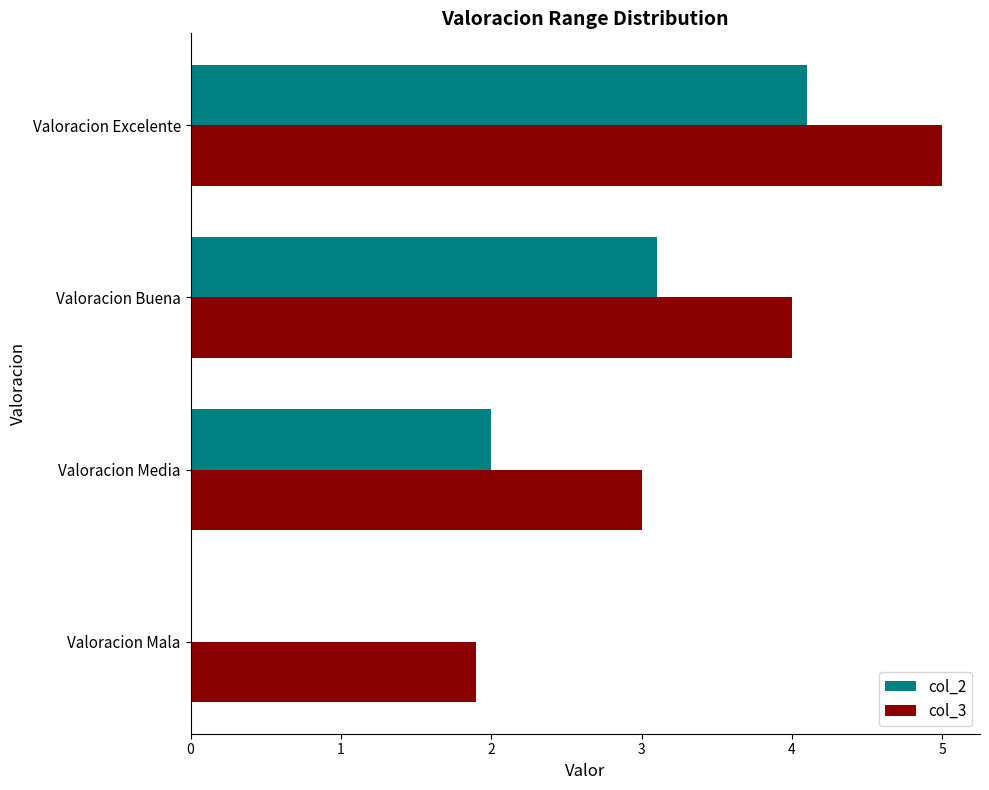

Which series changed the most between Valoracion Media and Valoracion Excelente?

col_2